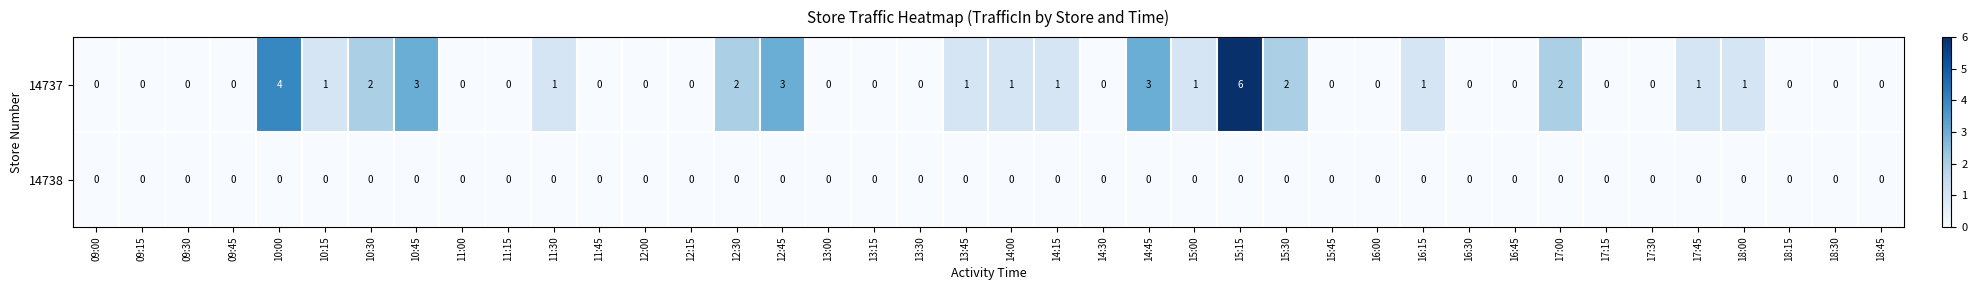

The value of 14738 at 10:00 is 0. True or false?

True